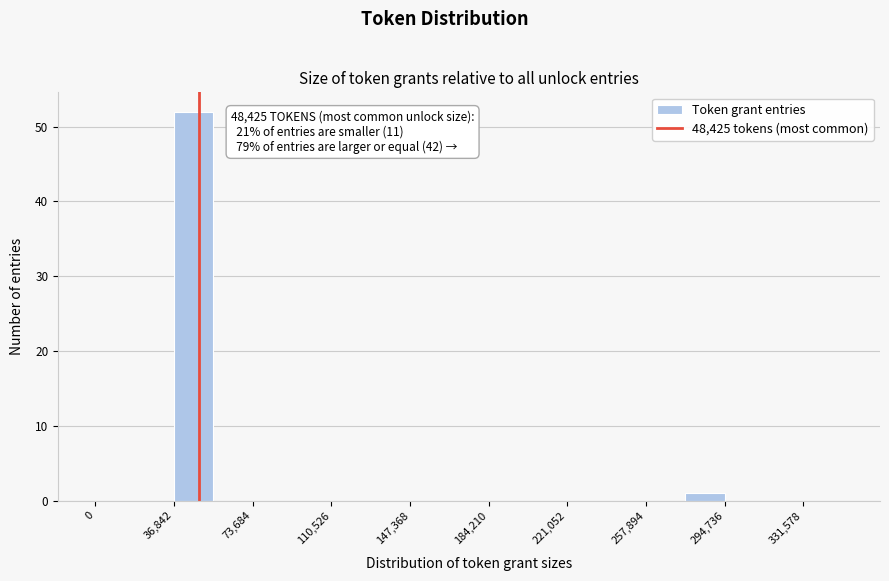

Around what value on the x-axis is the tallest bar? Give the approximate position of its centre, as read against the axis.

45000